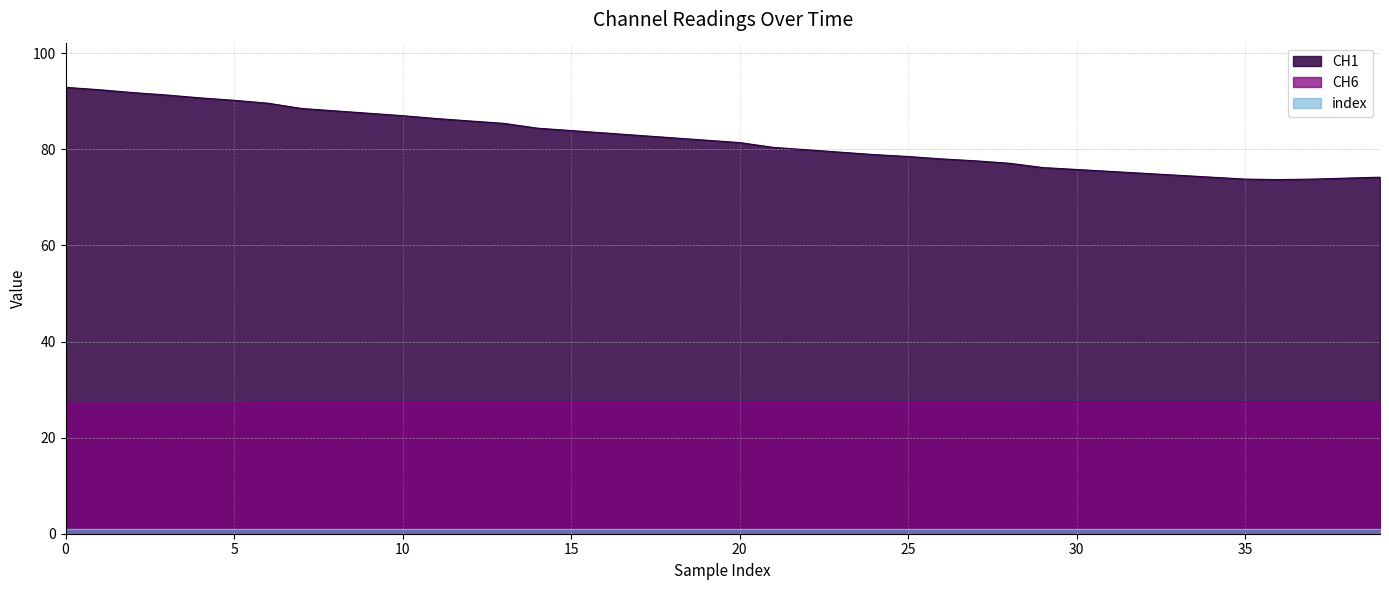

What is the maximum value shown in the chart?

92.9